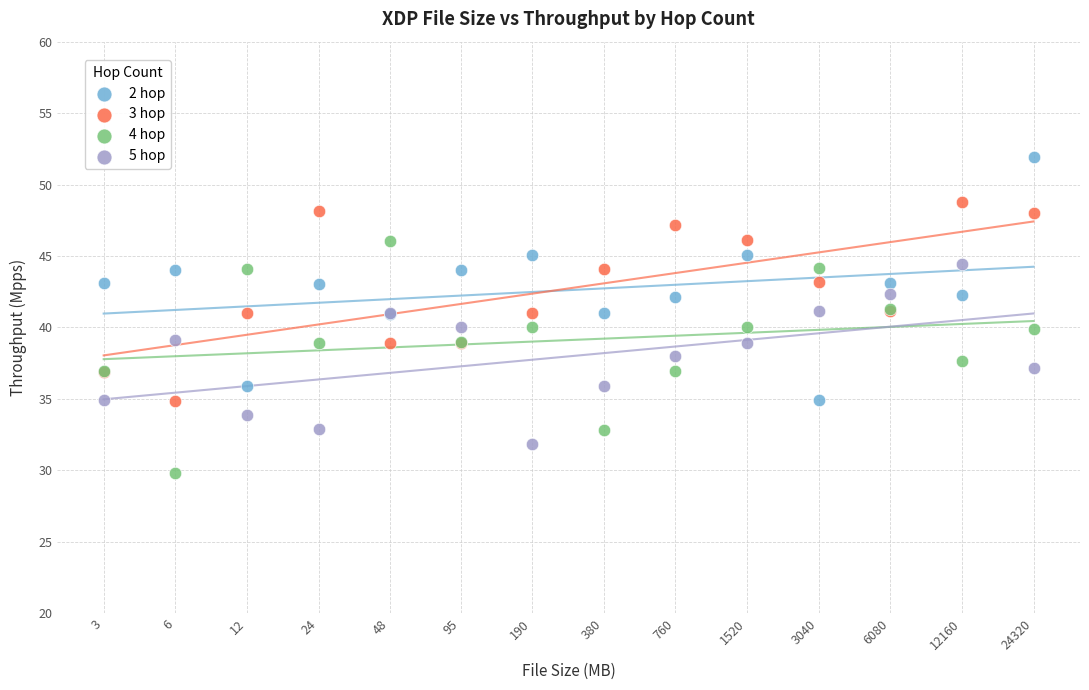

What is the X range (max minus min) for the scatter plot?

3.9